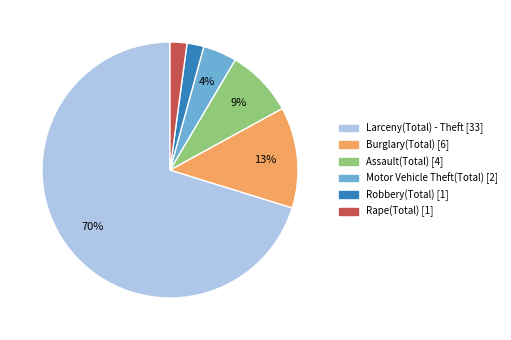

How many segments does this pie chart have?

6